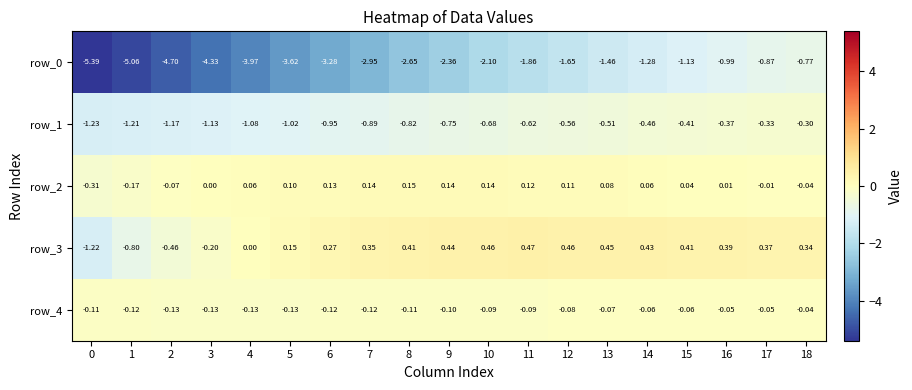

Is the value of row_2 at 1 greater than the value of row_0 at 5?

Yes